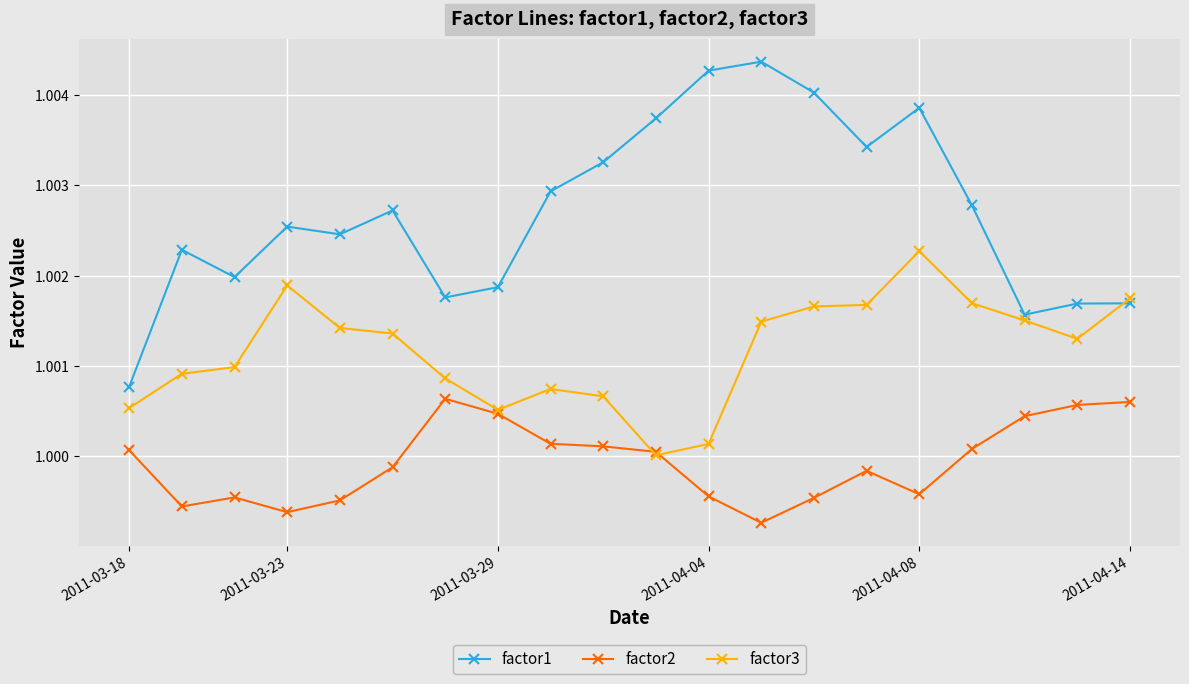

List the series in order of their peak value, highest first.

factor1, factor3, factor2